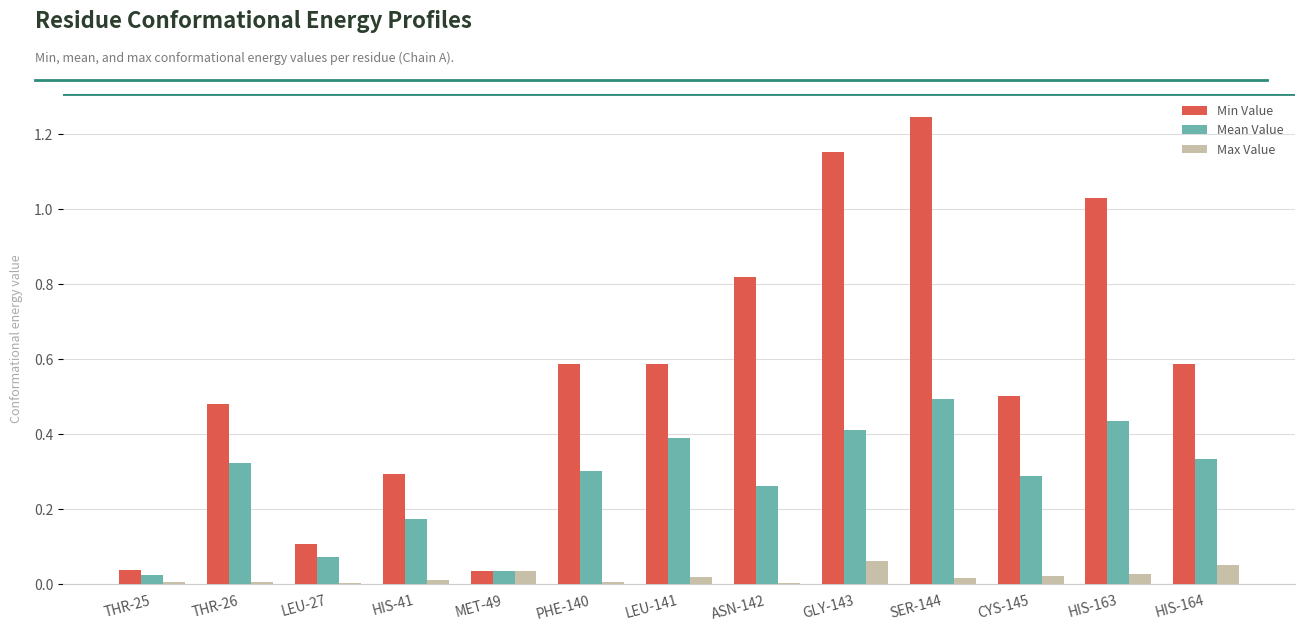

At which category is the sum across all series the highest?

SER-144